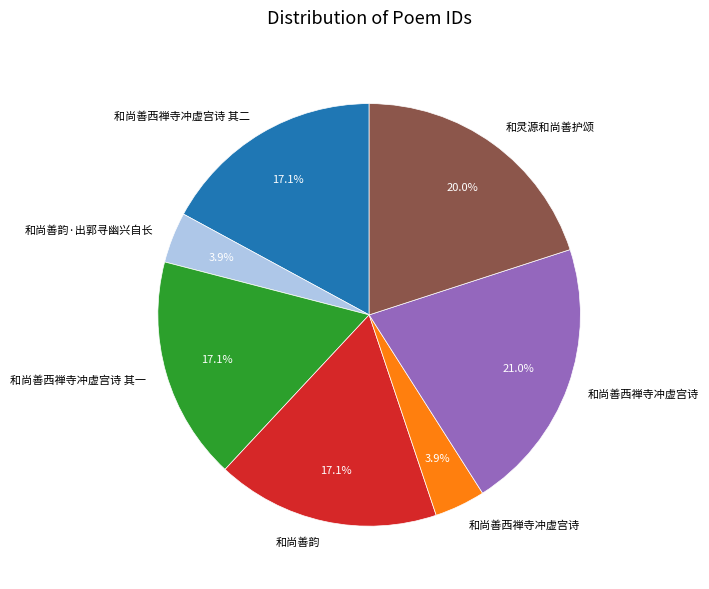

Is there a majority slice in this chart?

No